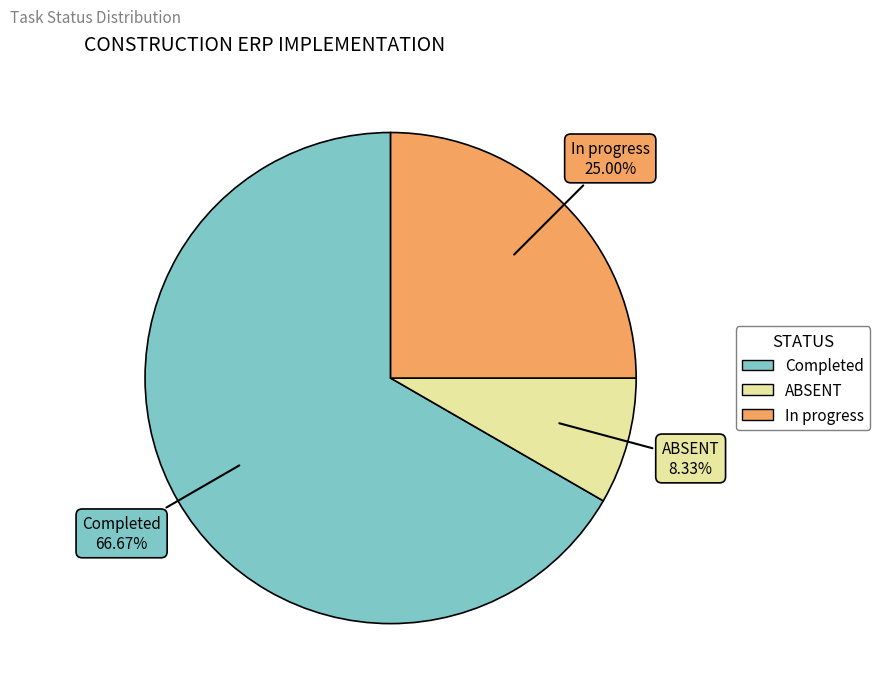

How many segments does this pie chart have?

3